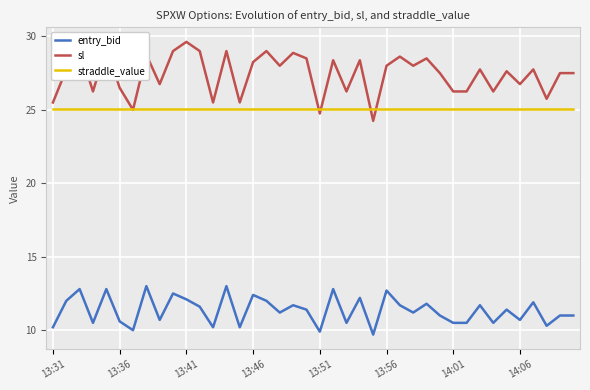

Rank the series by their maximum value, from lowest to highest.

entry_bid, straddle_value, sl